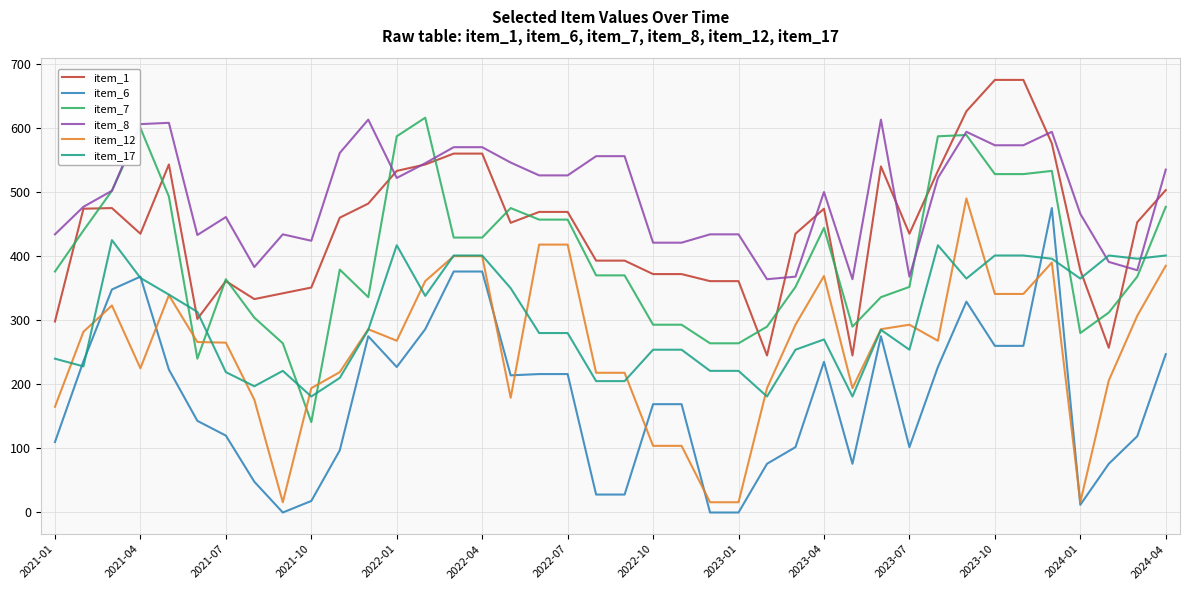

True or false: item_12 and item_1 cross at least once.

False